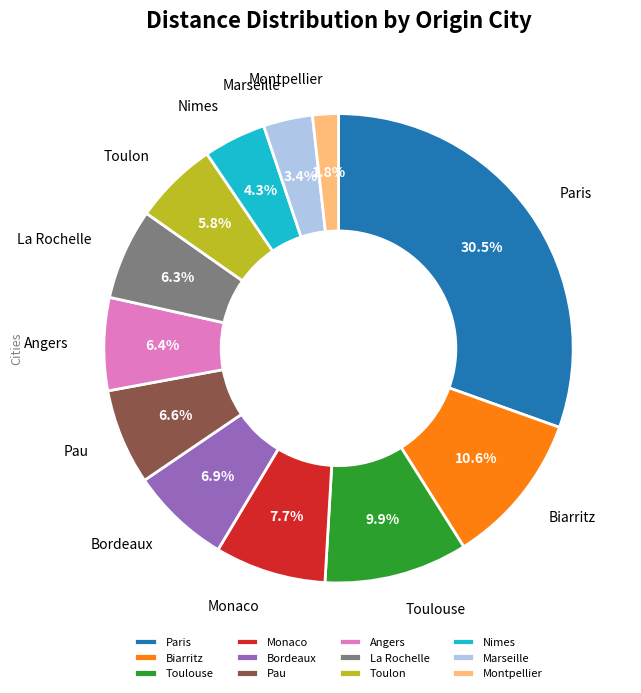

What is the ratio of the value at Toulon to the value at Toulouse?

0.6